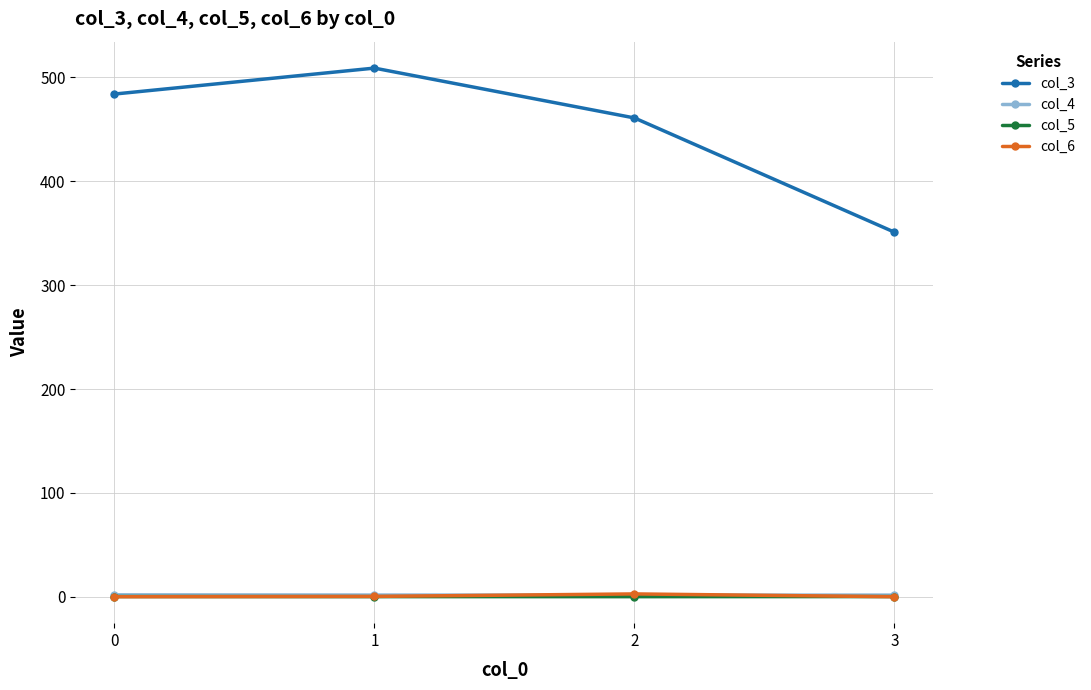

True or false: col_6 and col_3 cross at least once.

False